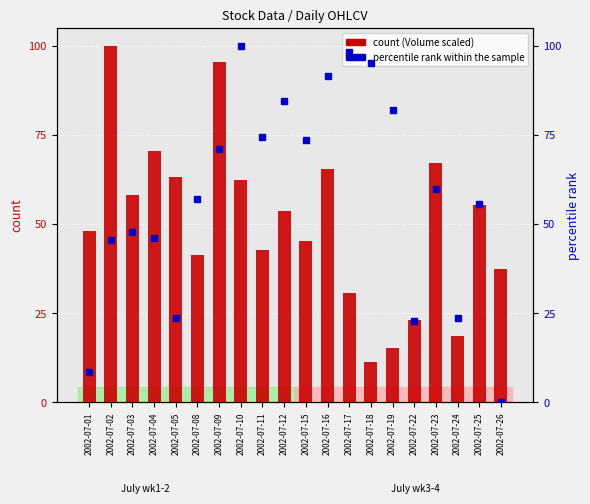

What is the total value across all series at 2002-07-02?

145.5